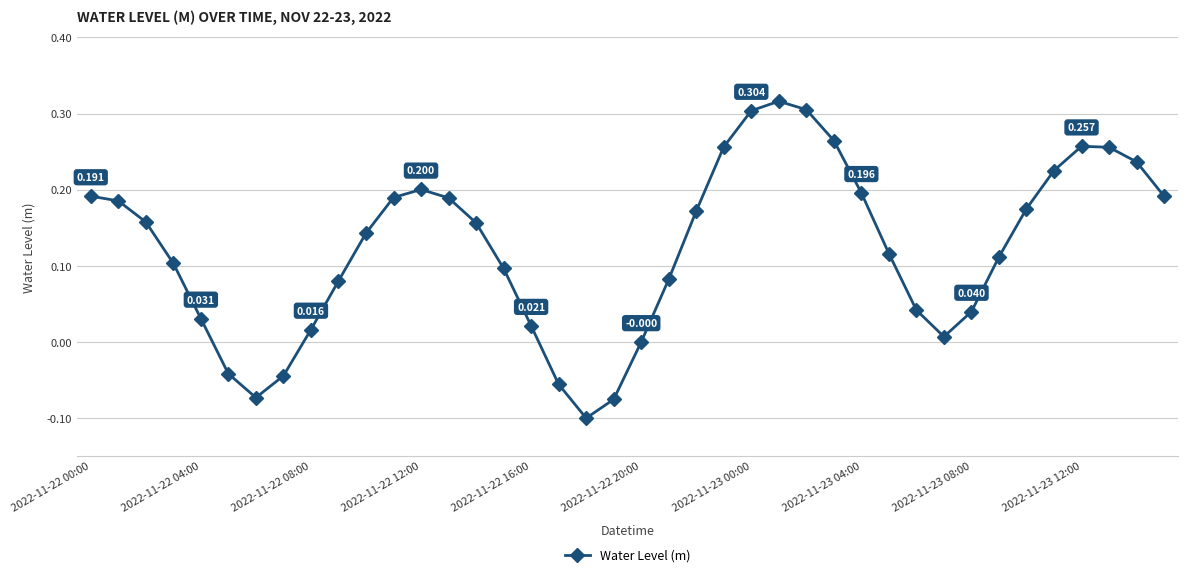

True or false: there are more than 0 points higher than both neighbors.

True